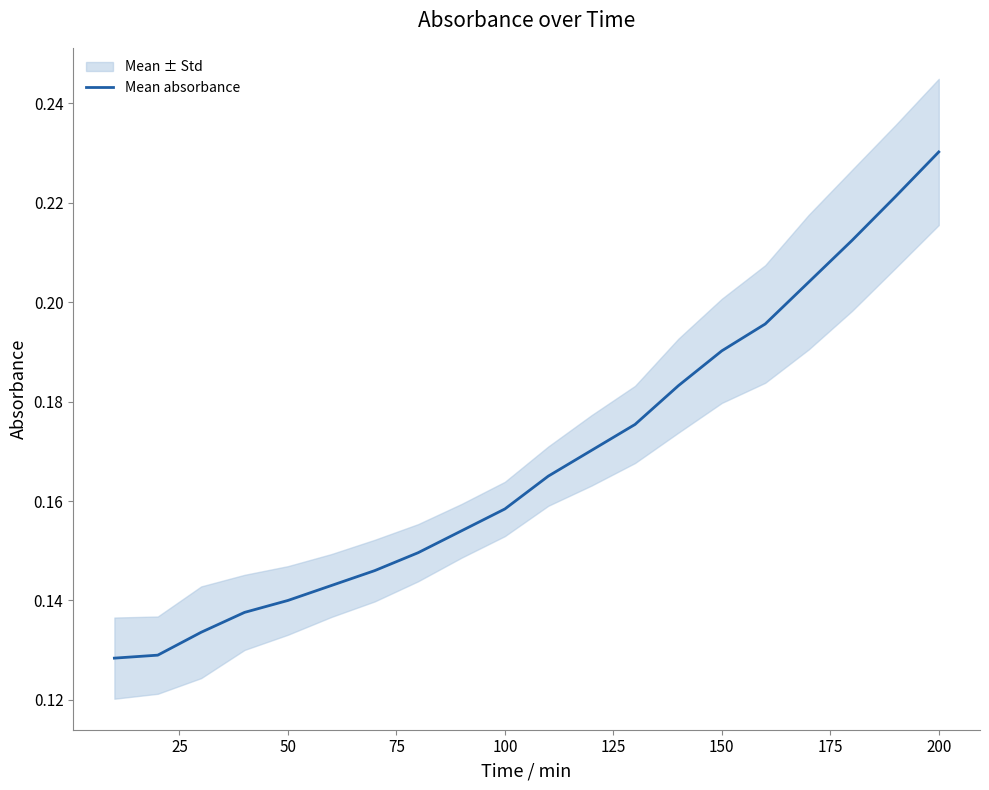

What is the greatest value displayed?

0.2